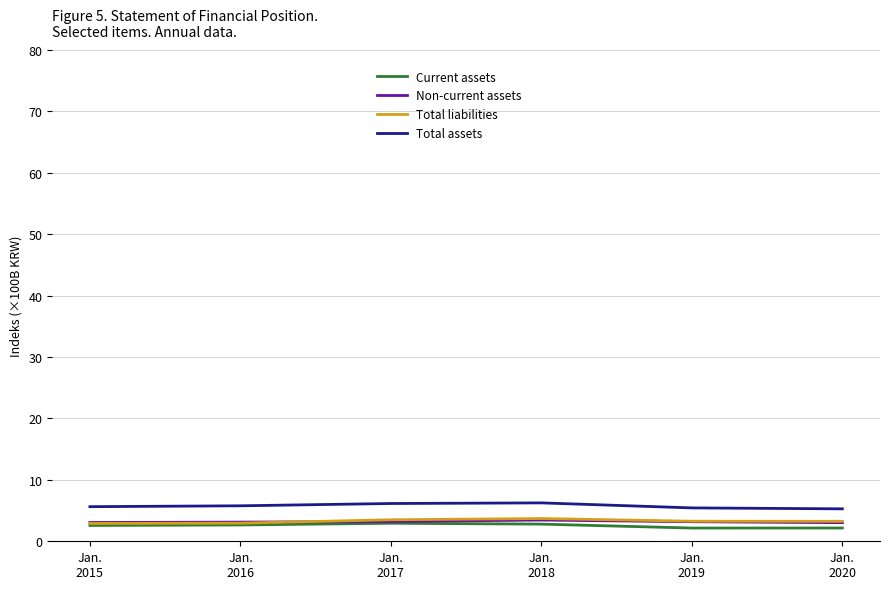

What is the minimum value for Total assets?

5.3